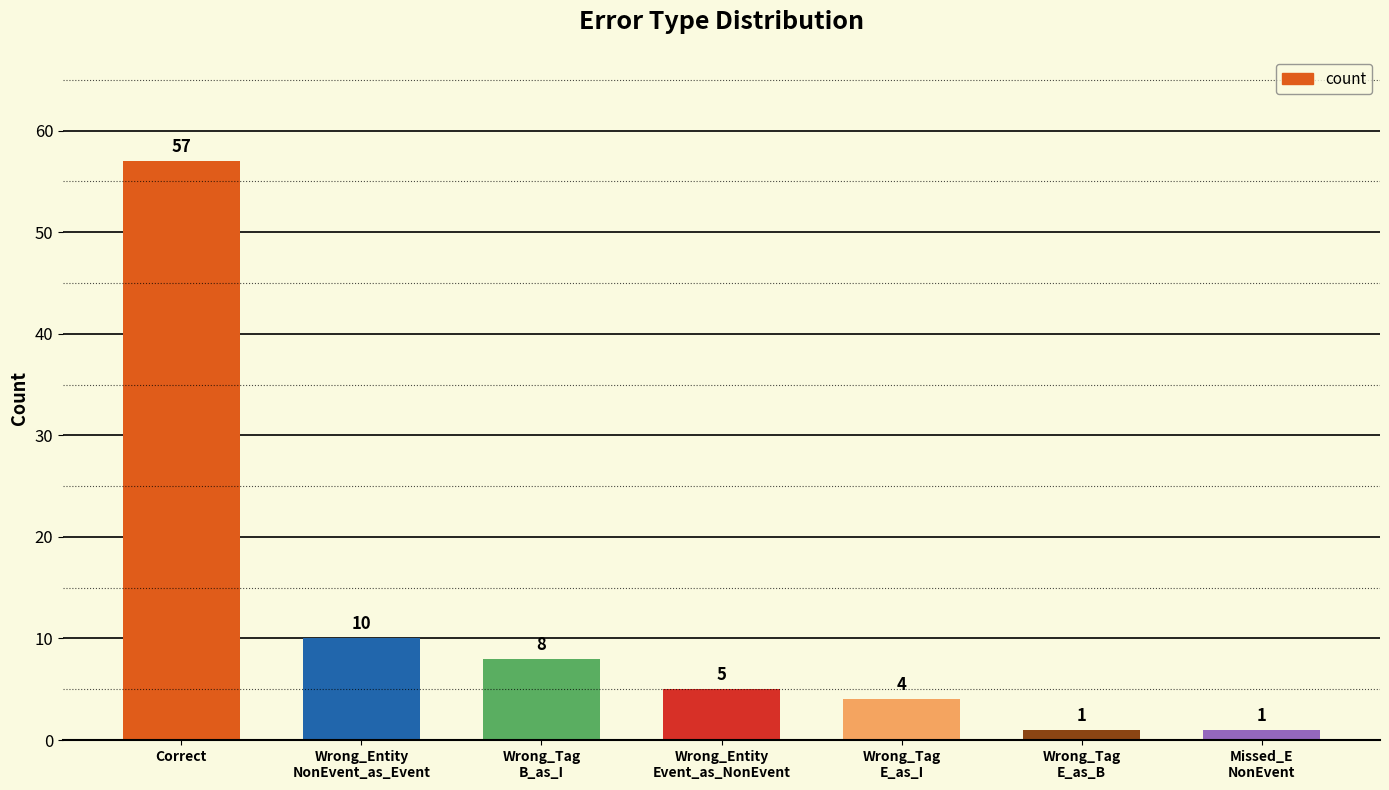

What is the label of the 1st bar from the left?

Correct